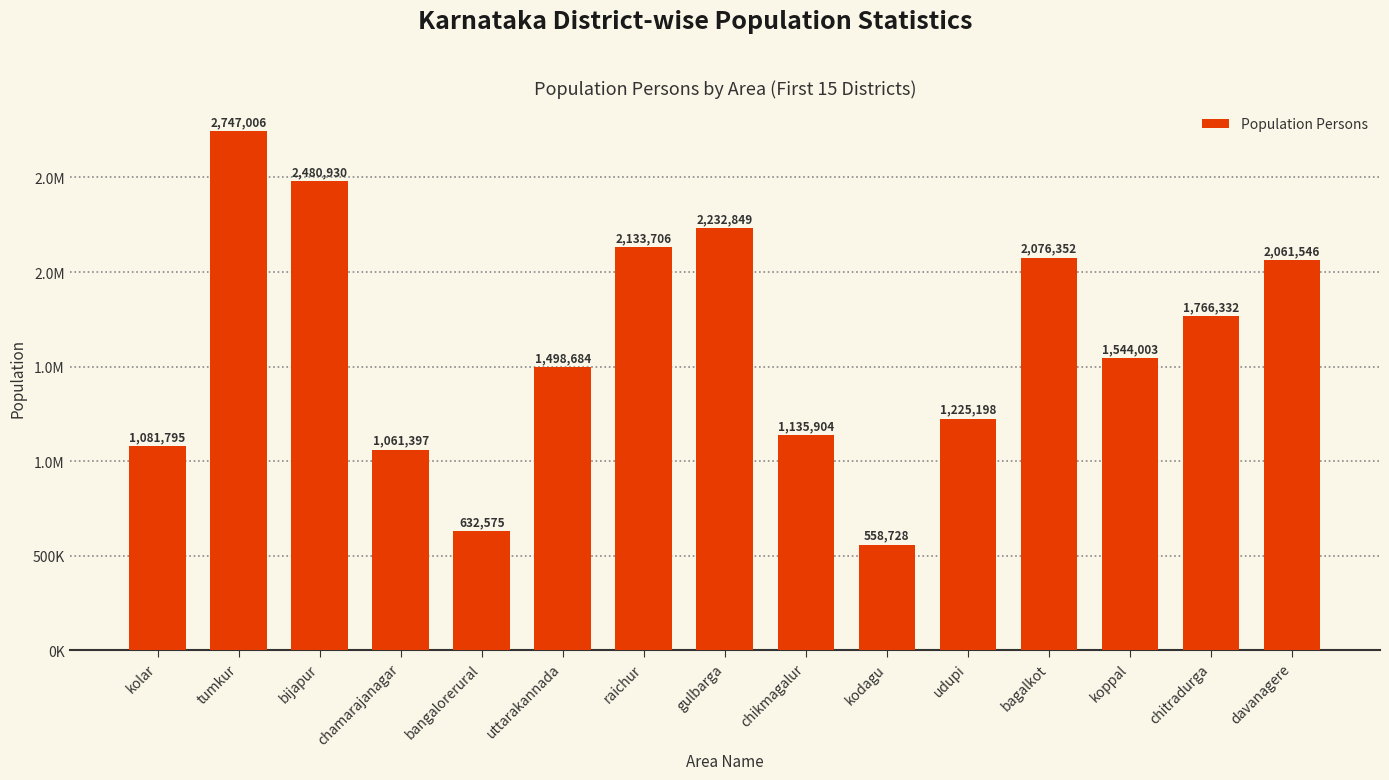

What is the label of the 3rd bar from the left?

bijapur